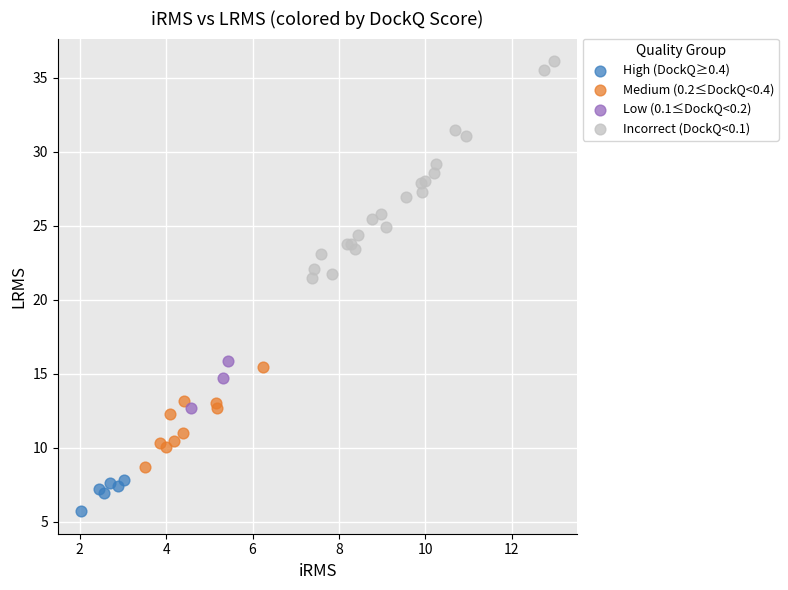

Which series contains the highest Y value?

Incorrect (DockQ<0.1)